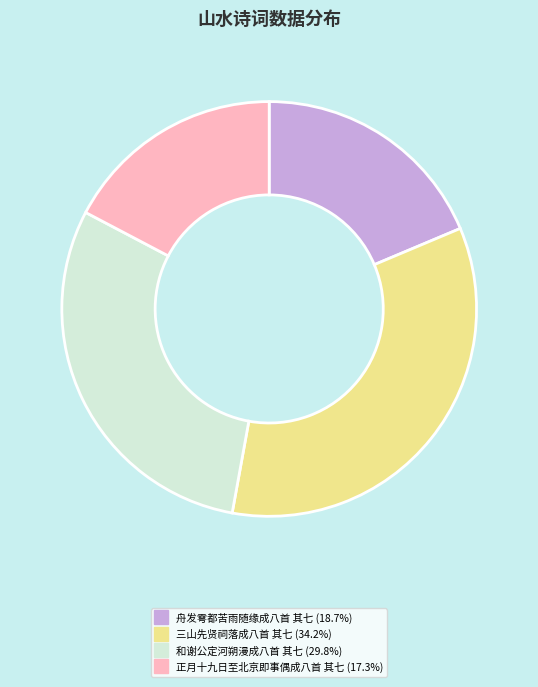

Does any single category account for the majority?

No